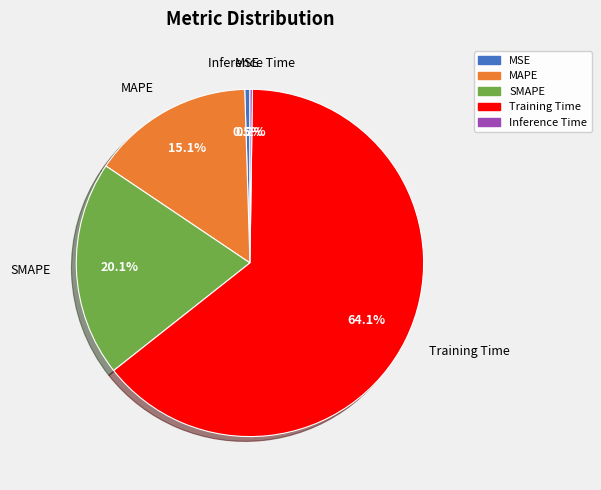

Which has a higher value, MSE or Training Time?

Training Time